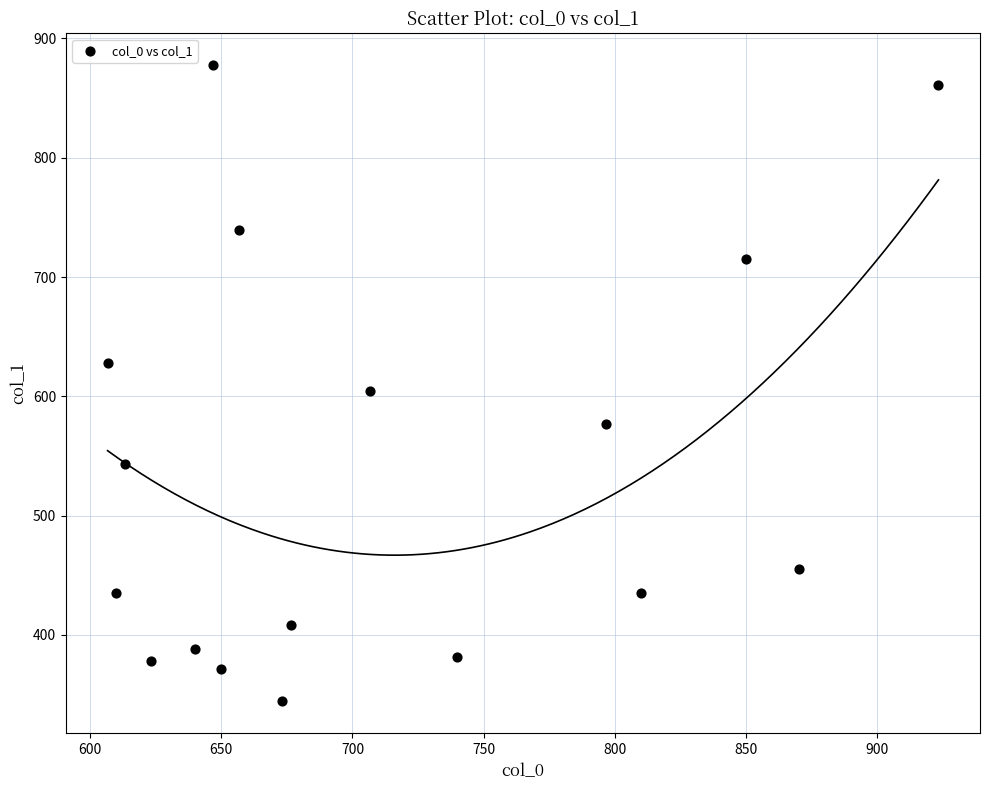

What Y value in the scatter plot is closest to 610?

604.1